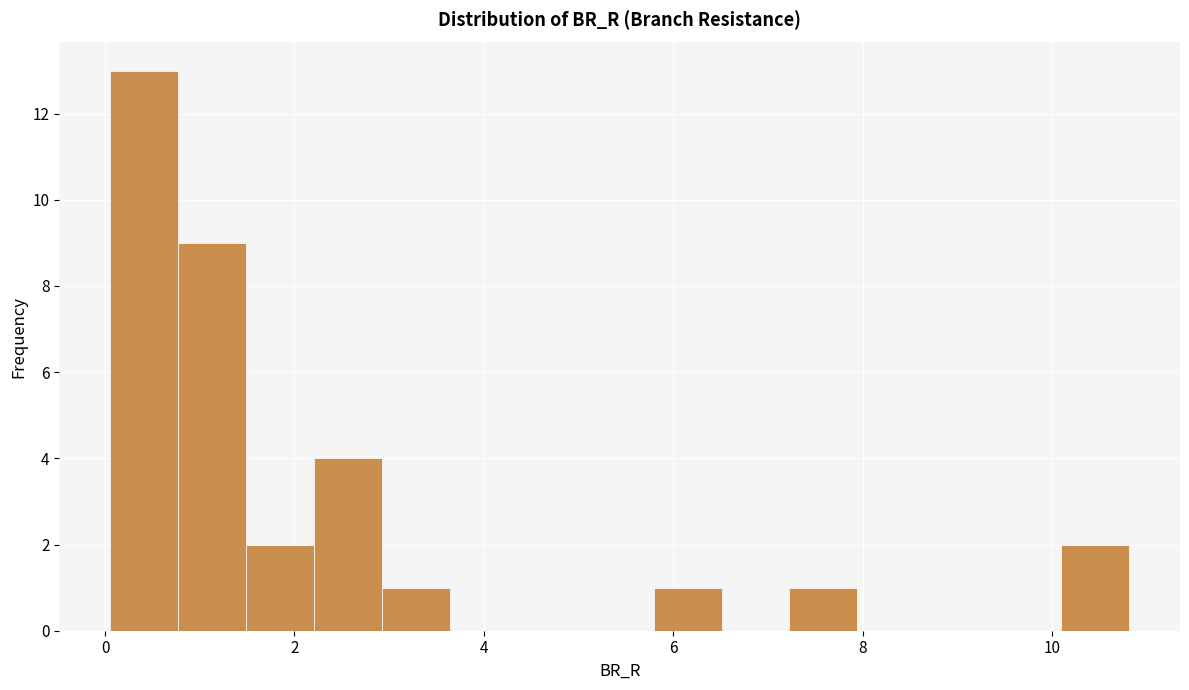

Around what value on the x-axis is the tallest bar? Give the approximate position of its centre, as read against the axis.

0.4